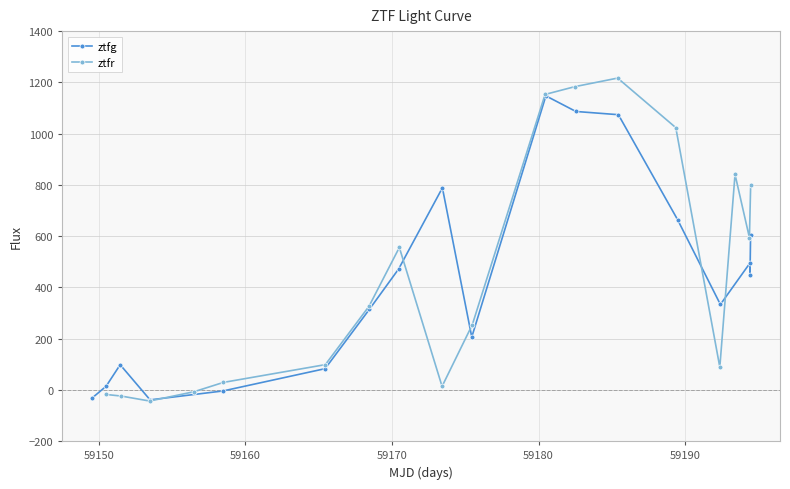

True or false: ztfg has more than 0 points higher than both neighbors.

True